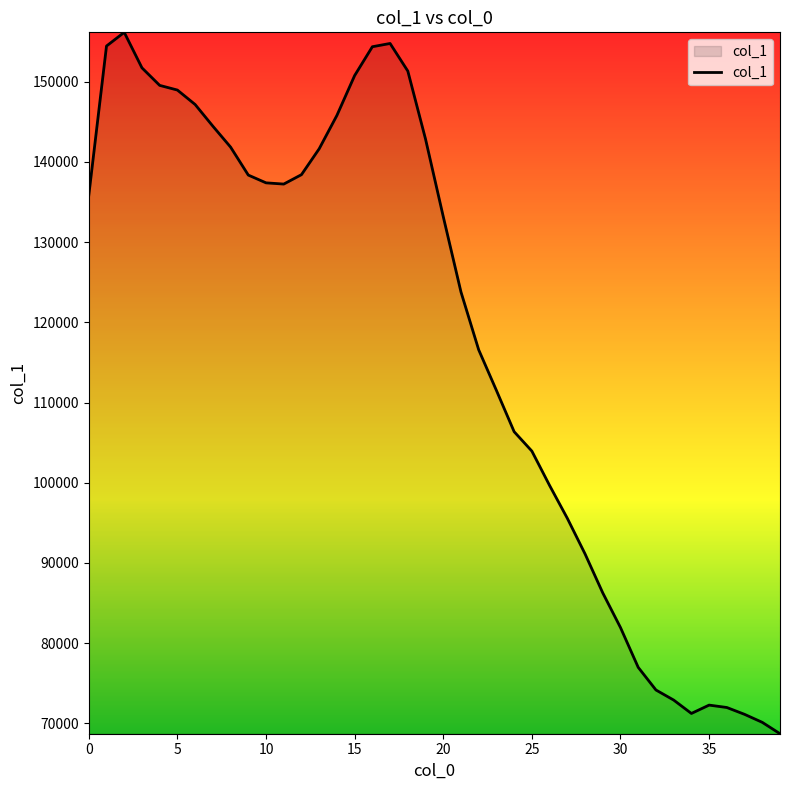

Does the chart display data point markers on the line(s)?

No